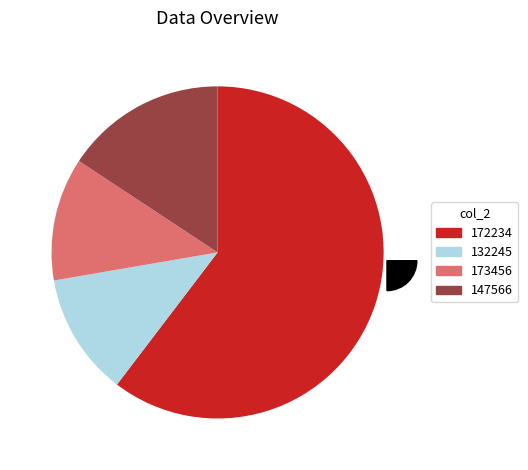

To the nearest percent, what is the average slice percentage?

20%